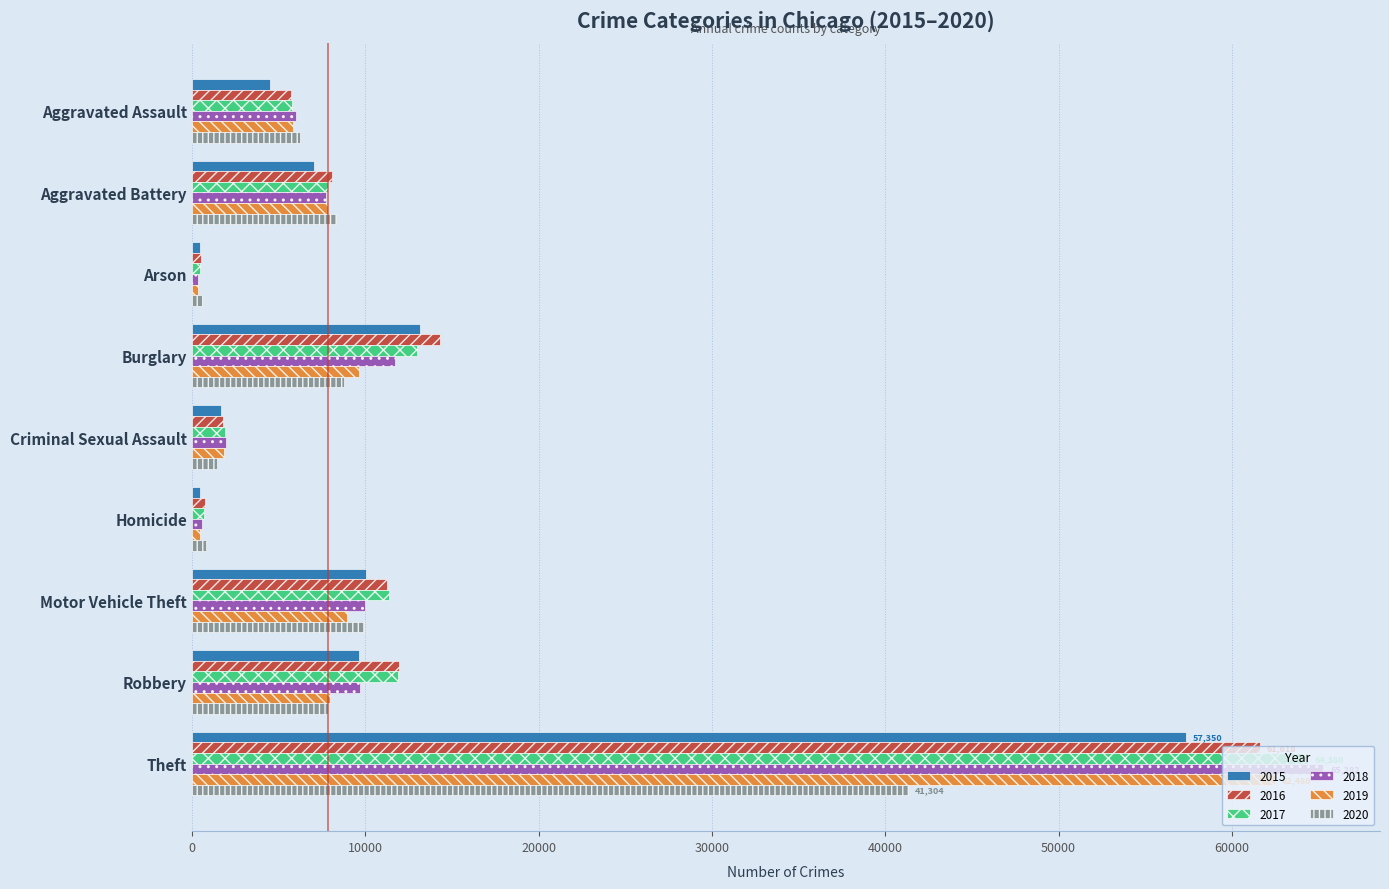

The value of 2016 at Aggravated Assault is 5712. True or false?

True